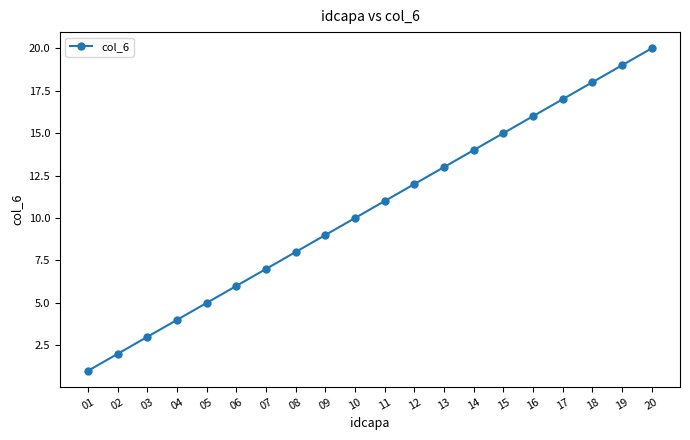

The chart shows a value of 3 at 02. True or false?

False